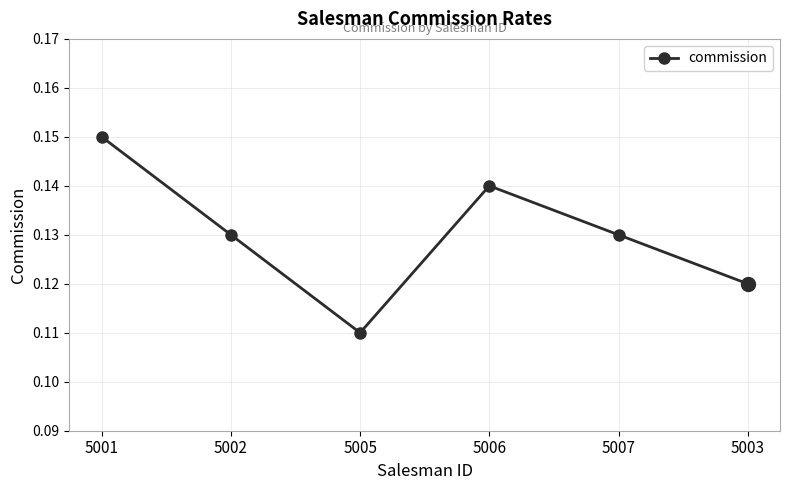

At which category does the chart reach its minimum across all series?

5005